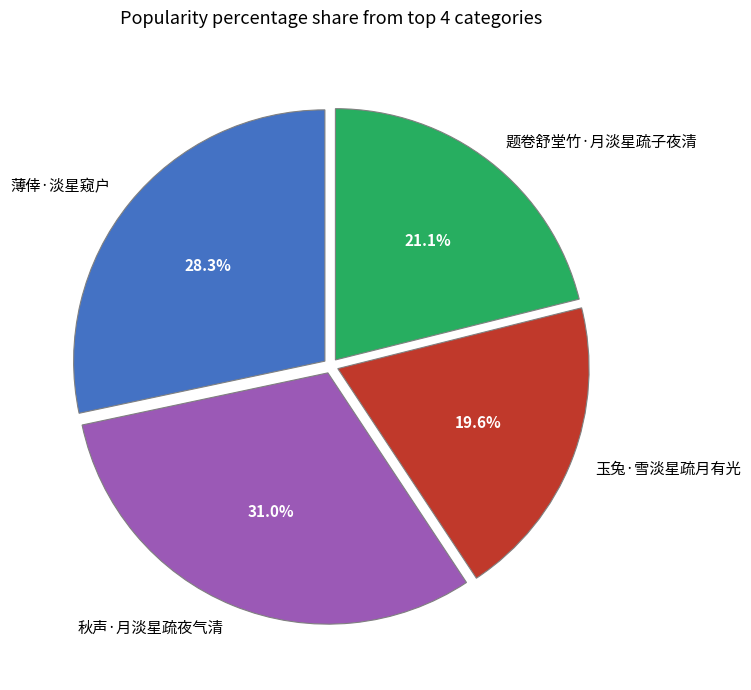

What portion of the pie excludes 题卷舒堂竹·月淡星疏子夜清?

78.9%